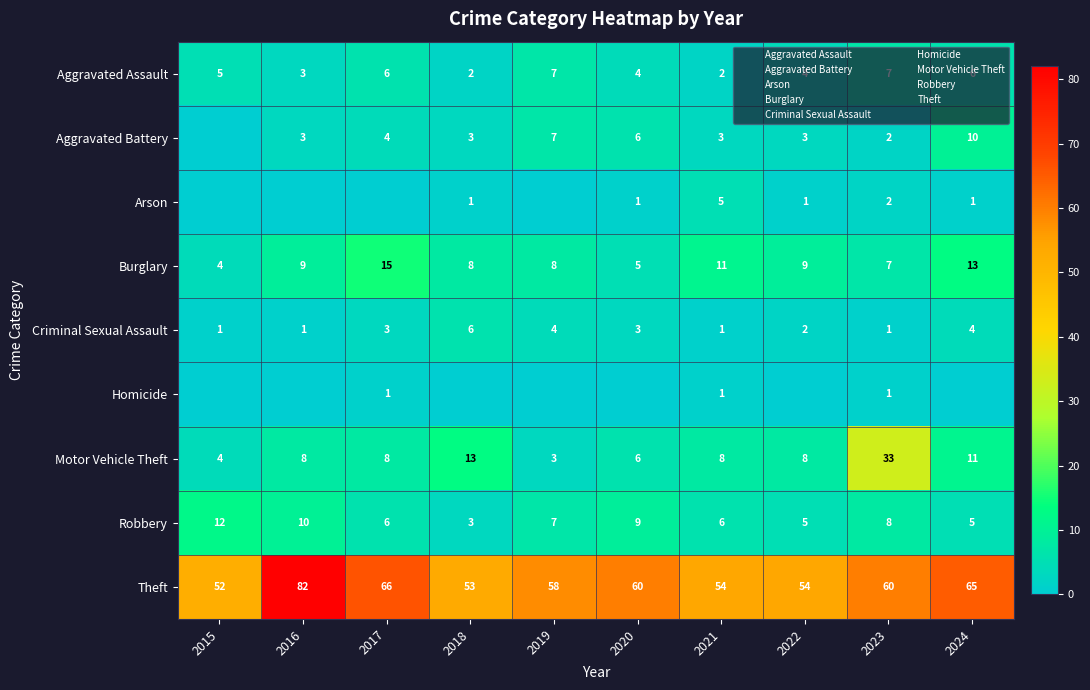

How many series are shown in this chart?

9